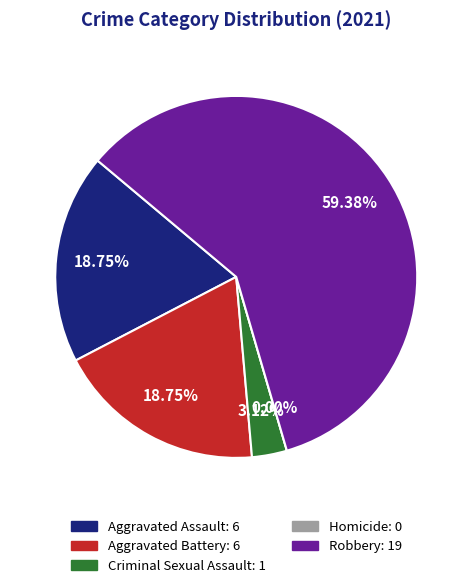

To the nearest percent, what portion does Aggravated Battery represent?

19%